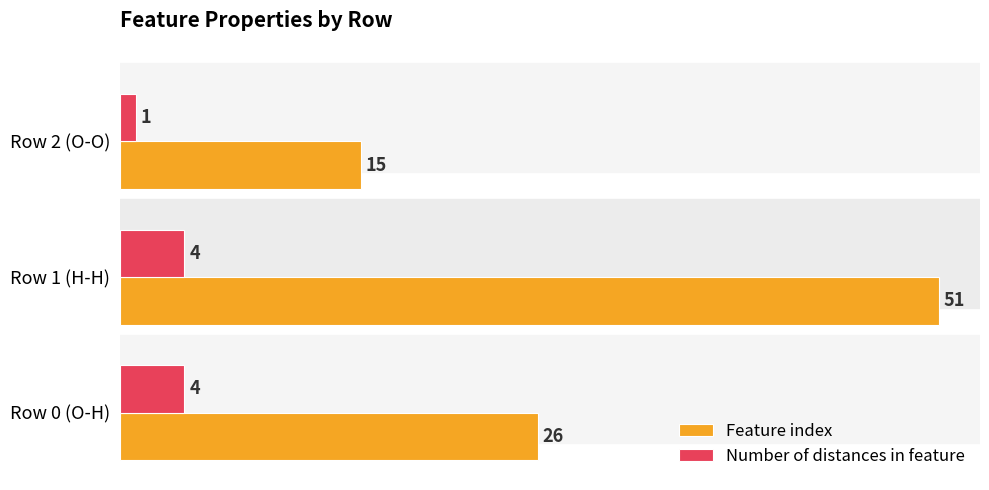

List the series in order of their peak value, lowest first.

Number of distances in feature, Feature index